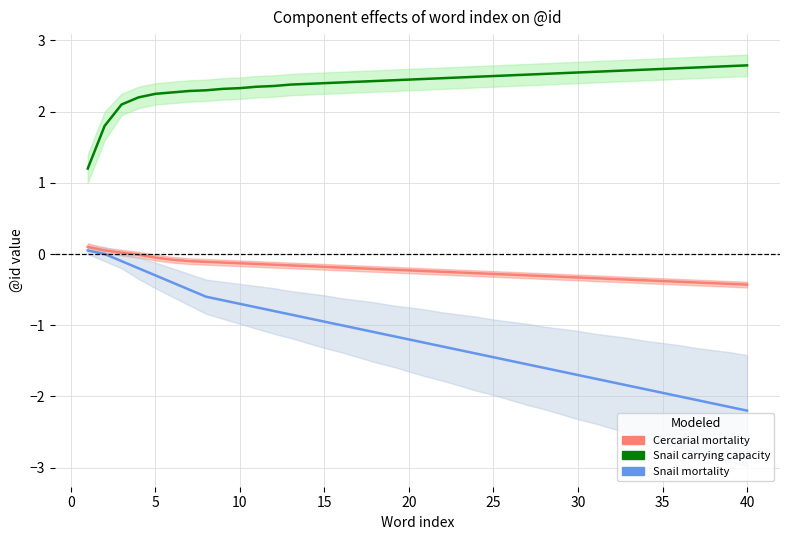

What is the difference between the second highest and second lowest values in the Cercarial mortality series?

0.5